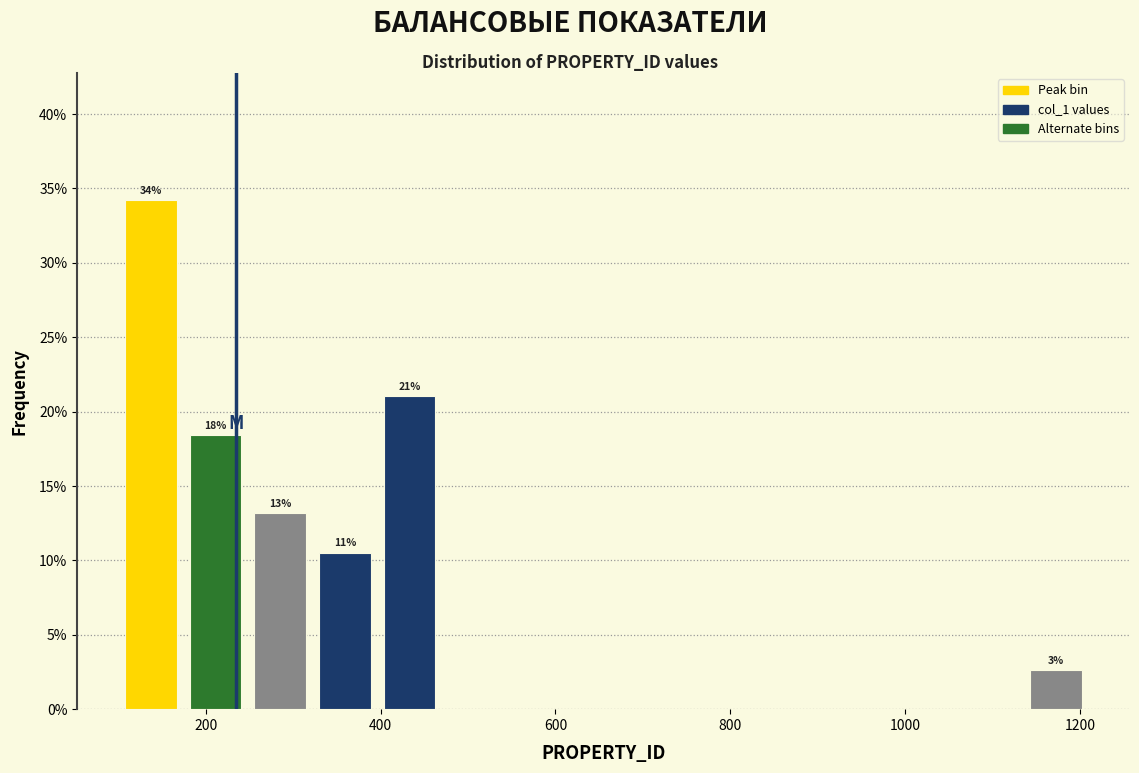

Around what value on the x-axis is the tallest bar? Give the approximate position of its centre, as read against the axis.

140